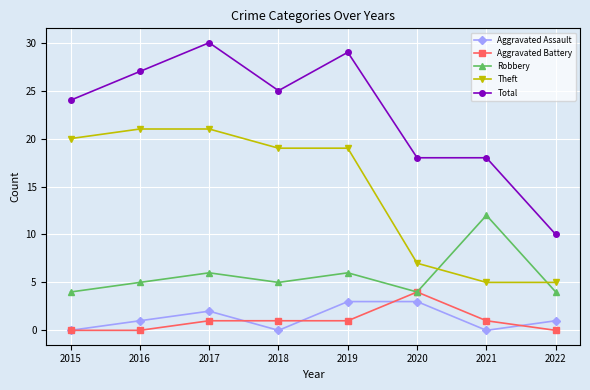

Is the value of Total at 2022 greater than the value of Aggravated Battery at 2019?

Yes